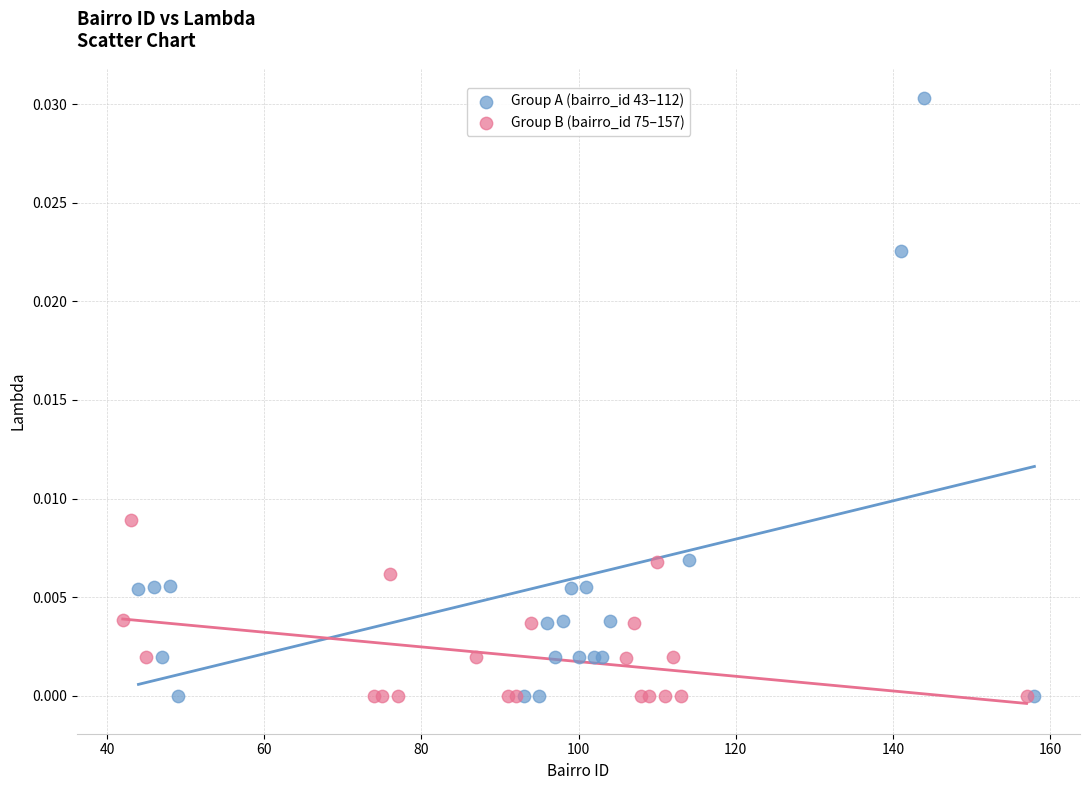

Which series reaches the maximum Y coordinate?

Group A (bairro_id 43–112)